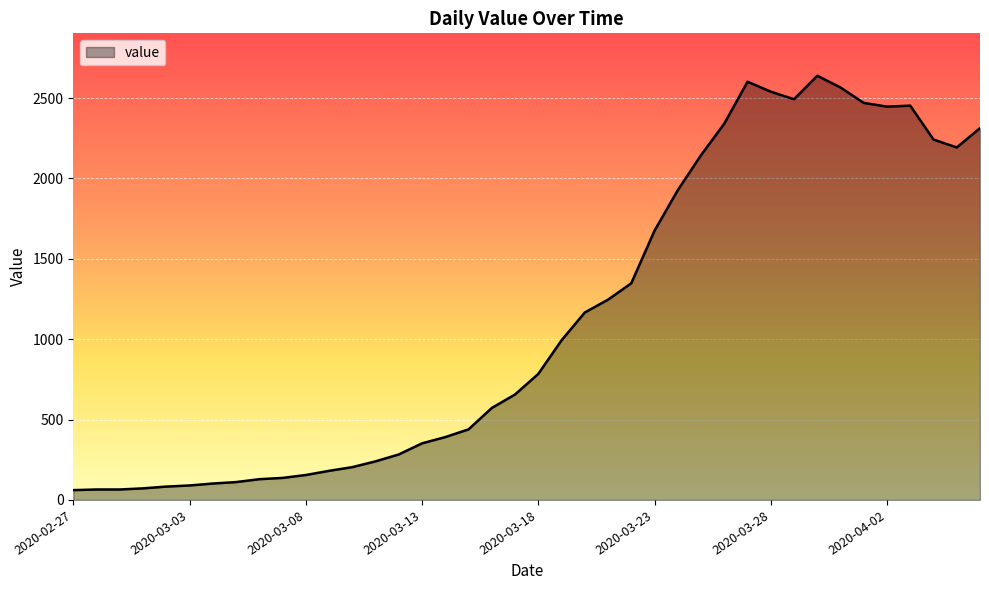

What is the minimum value shown in the chart?

61